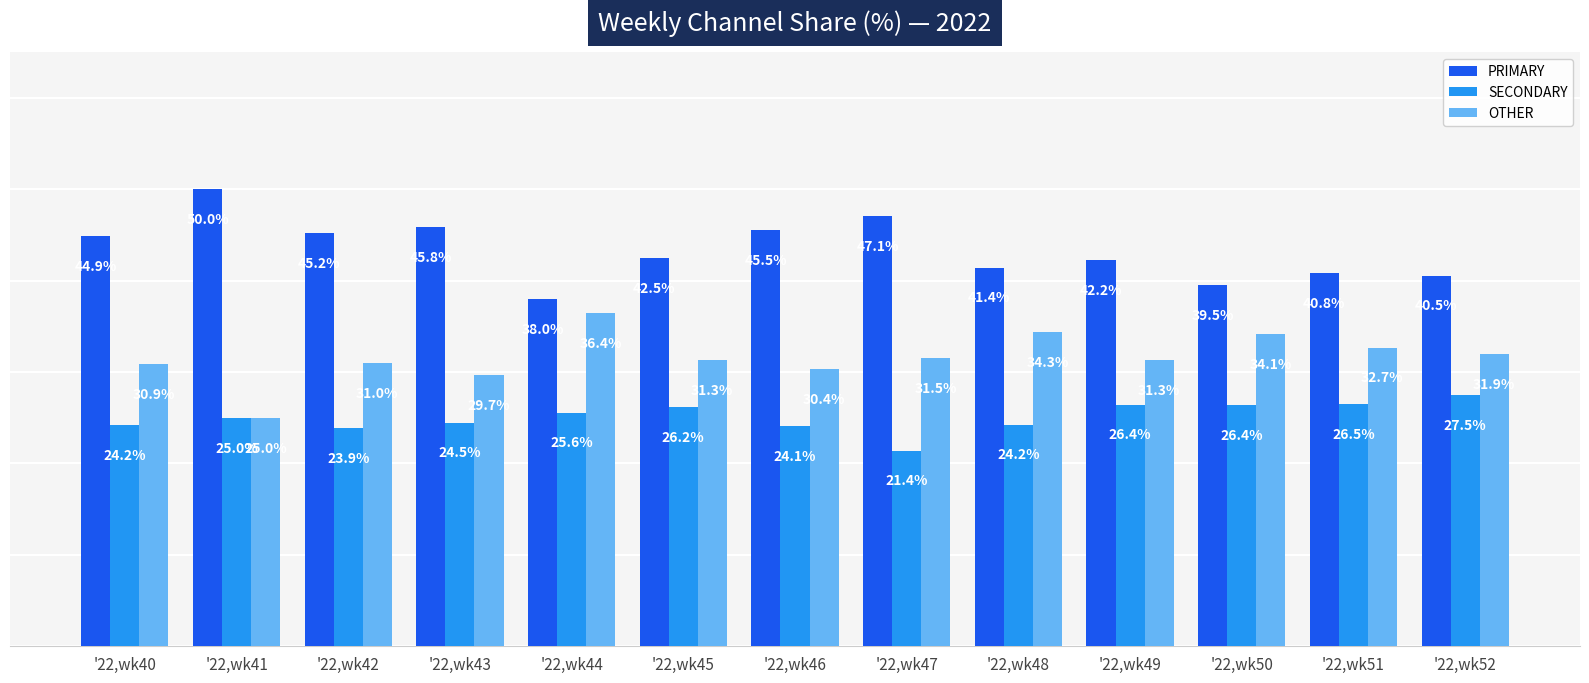

Rank the series by their maximum value, from lowest to highest.

SECONDARY, OTHER, PRIMARY